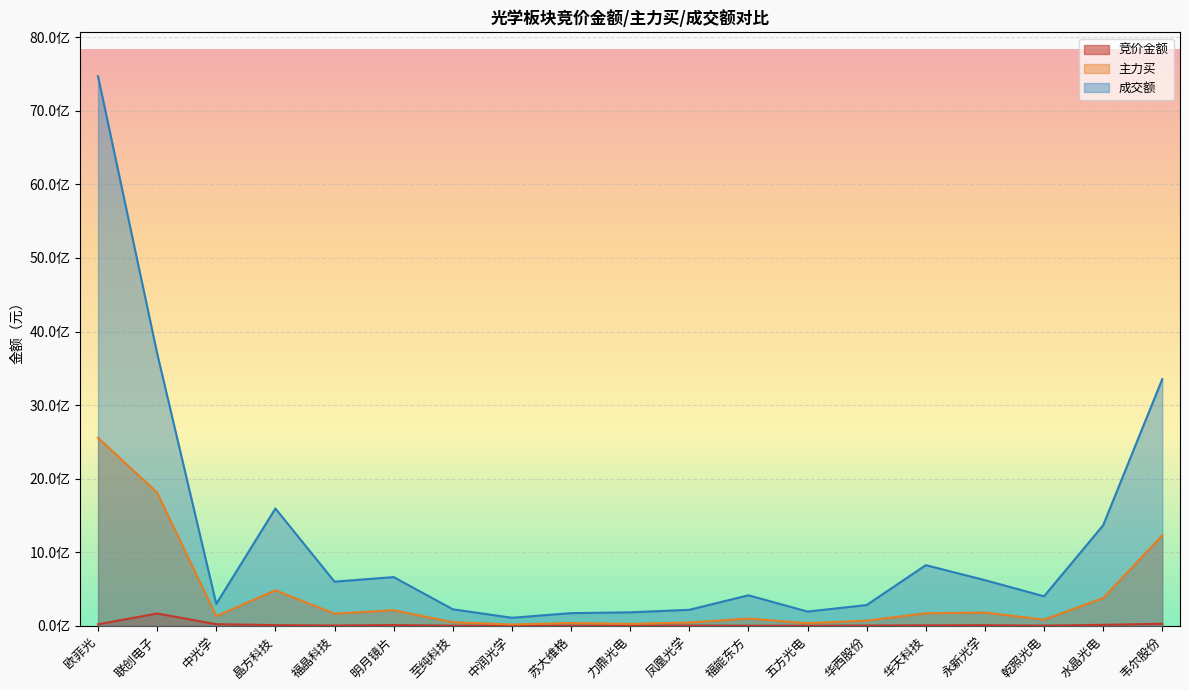

What is the total value across all series at 华天科技?

998703932